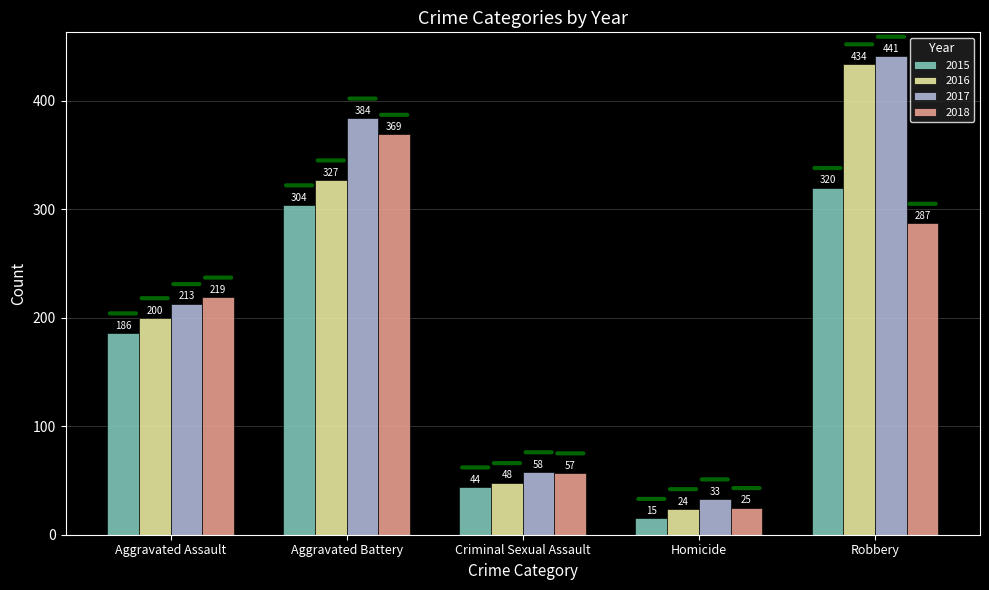

What are all the series names shown in the legend?

2015, 2016, 2017, 2018